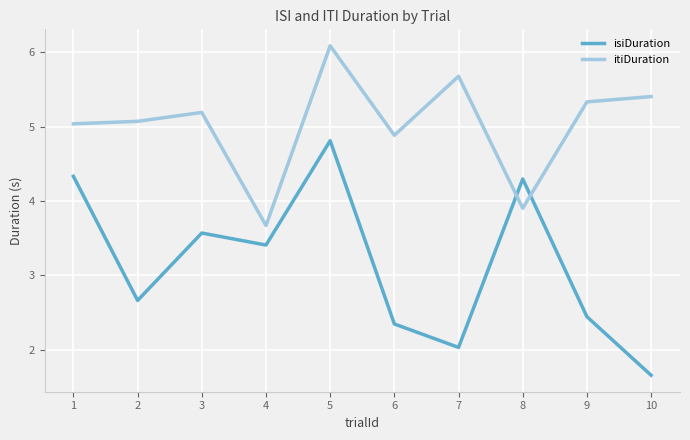

How many values in the itiDuration series are below 5?

3